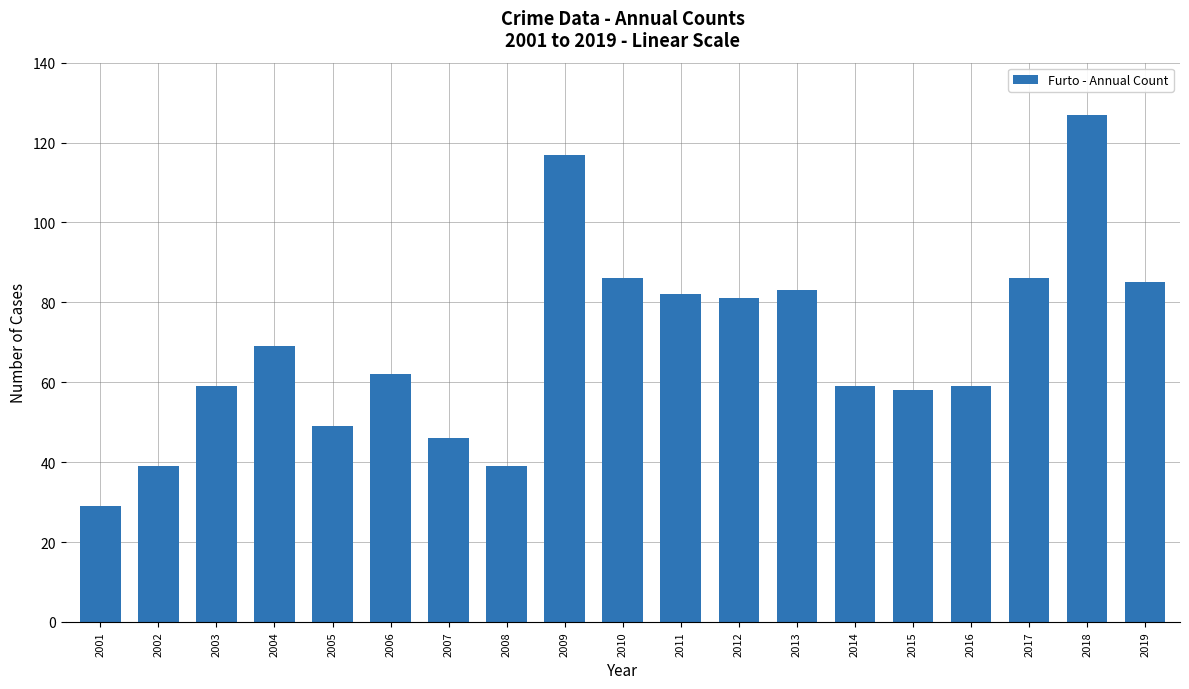

Are the bars horizontal?

No